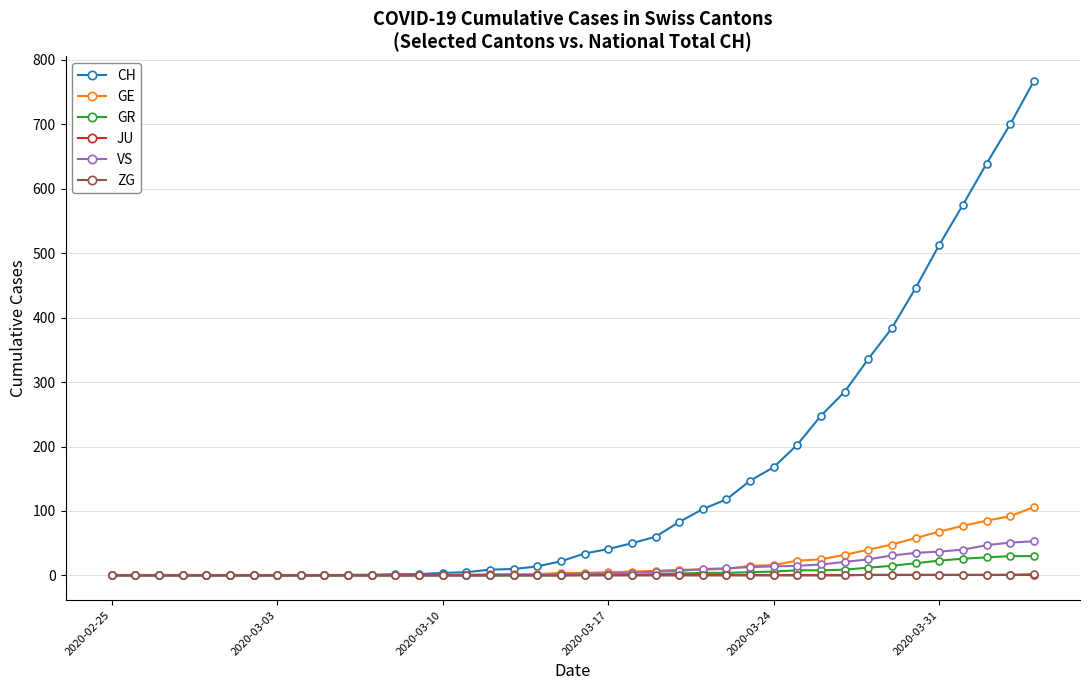

How many data points does each series have?

40